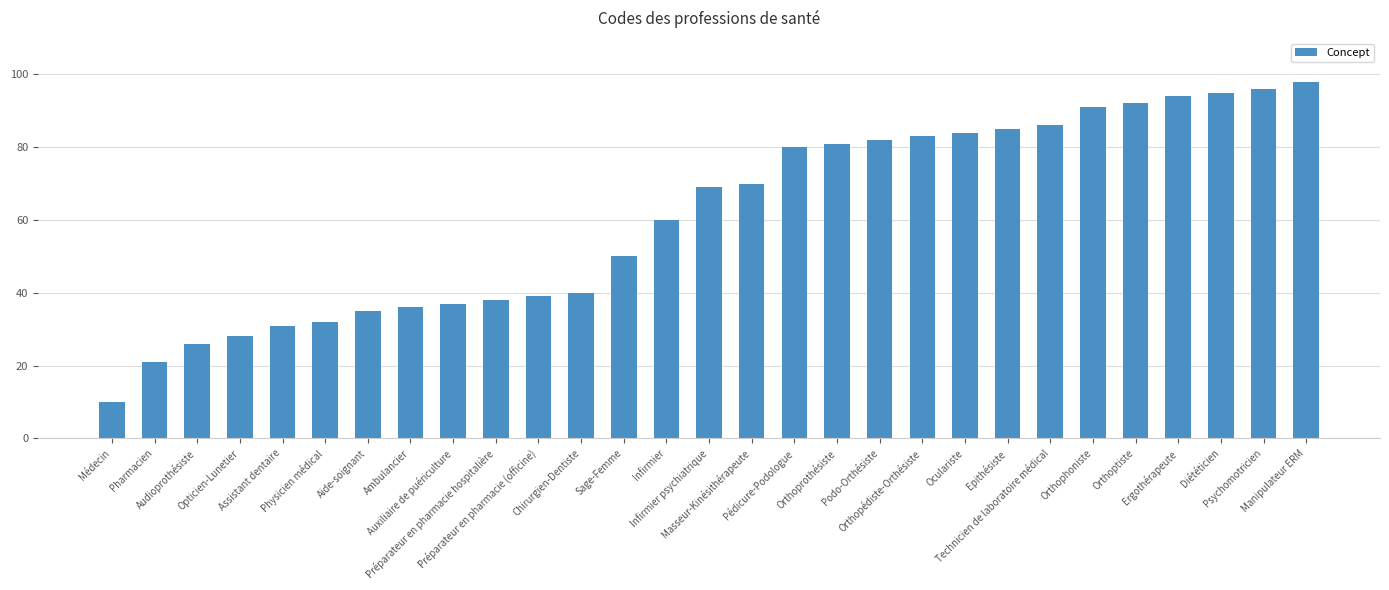

Rank the categories by value from highest to lowest.

Manipulateur ERM, Psychomotricien, Diététicien, Ergothérapeute, Orthoptiste, Orthophoniste, Technicien de laboratoire médical, Epithésiste, Oculariste, Orthopédiste-Orthésiste, Podo-Orthésiste, Orthoprothésiste, Pédicure-Podologue, Masseur-Kinésithérapeute, Infirmier psychiatrique, Infirmier, Sage-Femme, Chirurgien-Dentiste, Préparateur en pharmacie (officine), Préparateur en pharmacie hospitalière, Auxiliaire de puériculture, Ambulancier, Aide-soignant, Physicien médical, Assistant dentaire, Opticien-Lunetier, Audioprothésiste, Pharmacien, Médecin